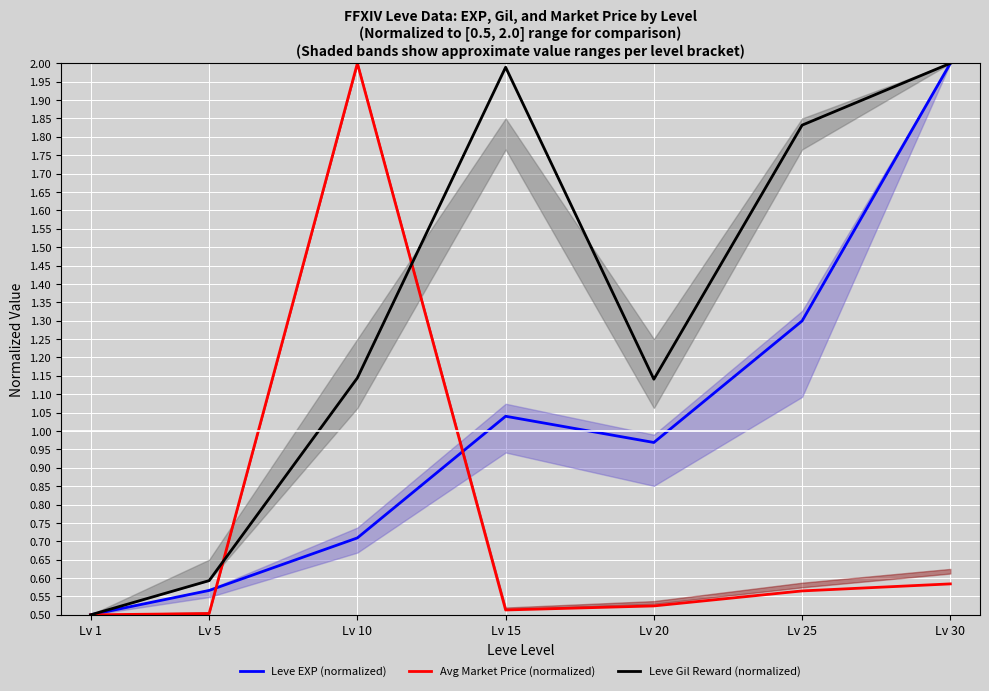

At which label is Leve Gil Reward (normalized) closest to 1?

Lv 20